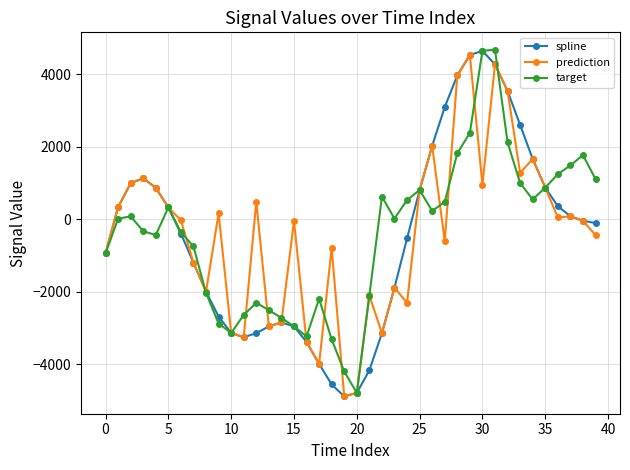

What is the minimum value shown in the chart?

-4887.8